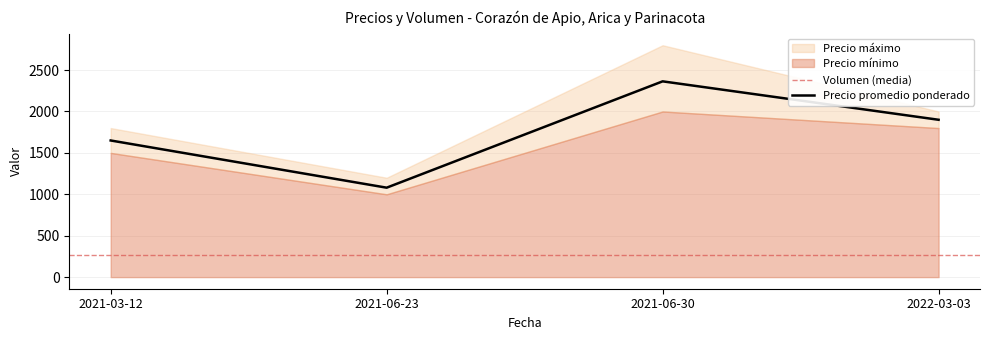

True or false: Precio promedio ponderado and Precio mínimo intersect in this chart.

False